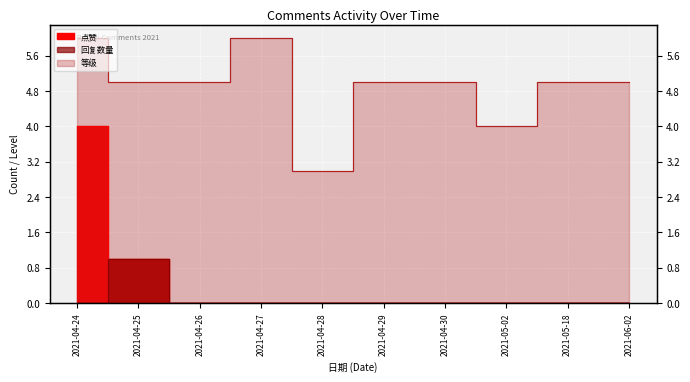

Which has a higher value, 2021-05-02 or 2021-04-26?

2021-05-02